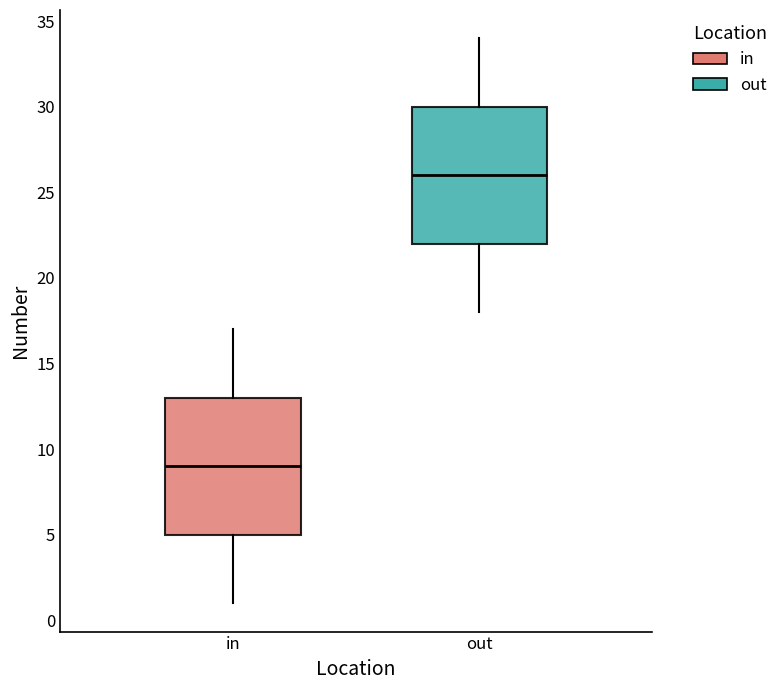

Reading left to right, transcribe this box plot: for each box, give where its median line is, the range the box spans, and where its two whiskers end, as read against the y-axis. The values are not printed on the chart, so give them approximately, as read against the axis.

in: median 9, box 5 to 13, whiskers 1 to 17
out: median 26, box 22 to 30, whiskers 18 to 34